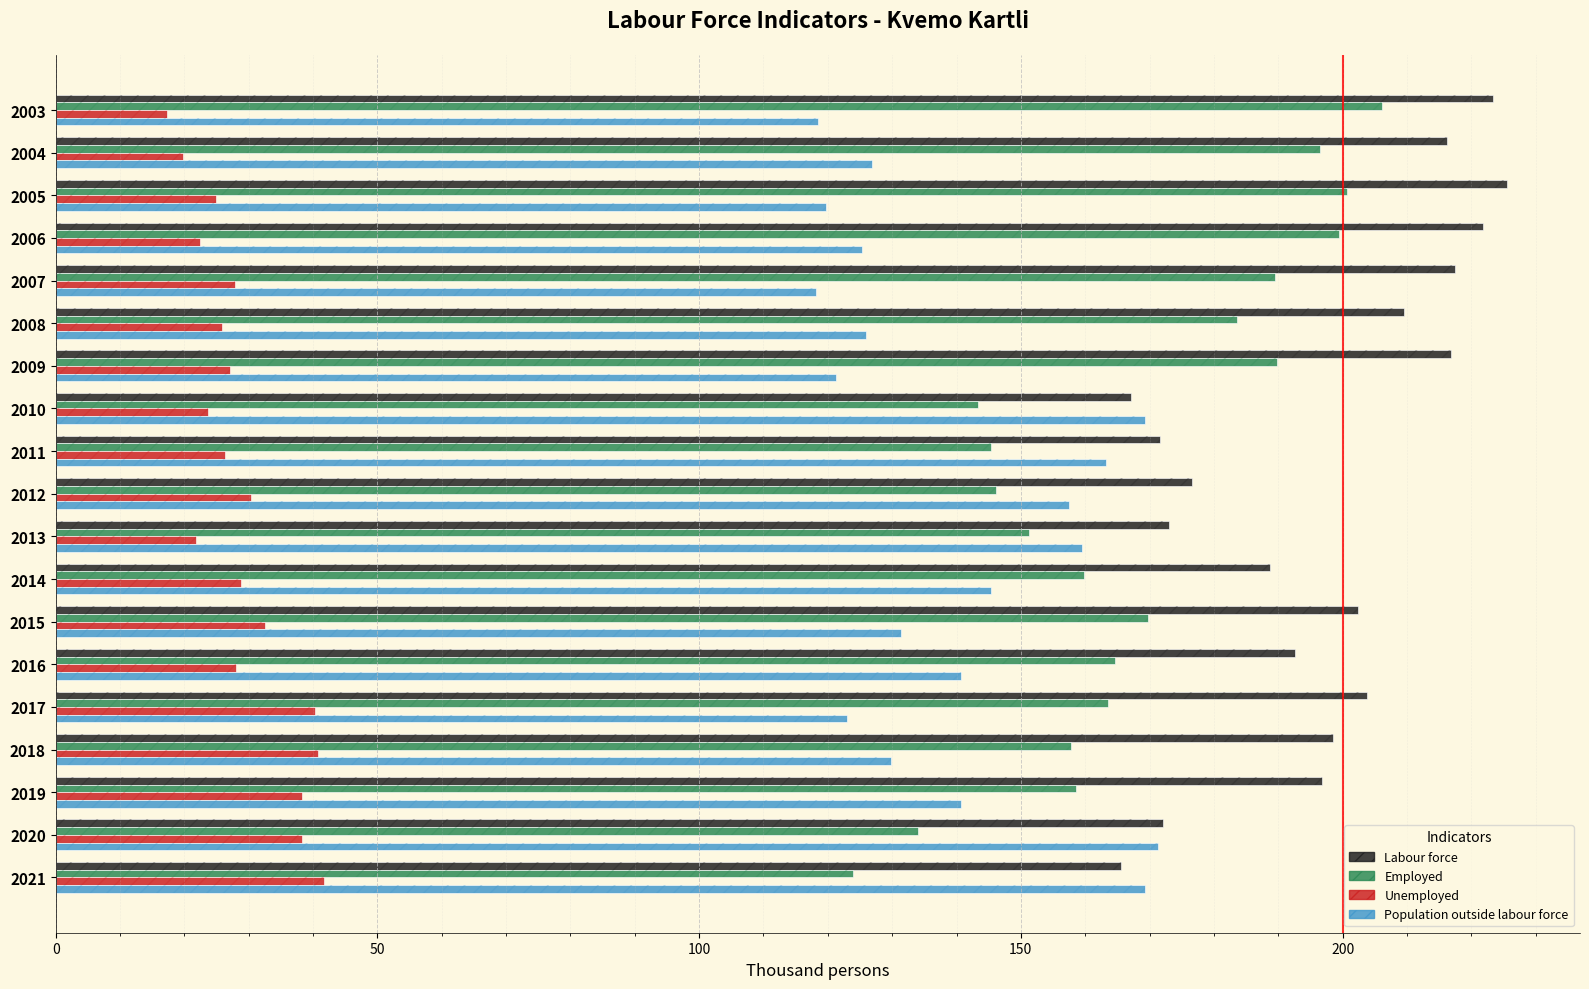

What is the value of the Employed bar at the 9th from the left?

145.3